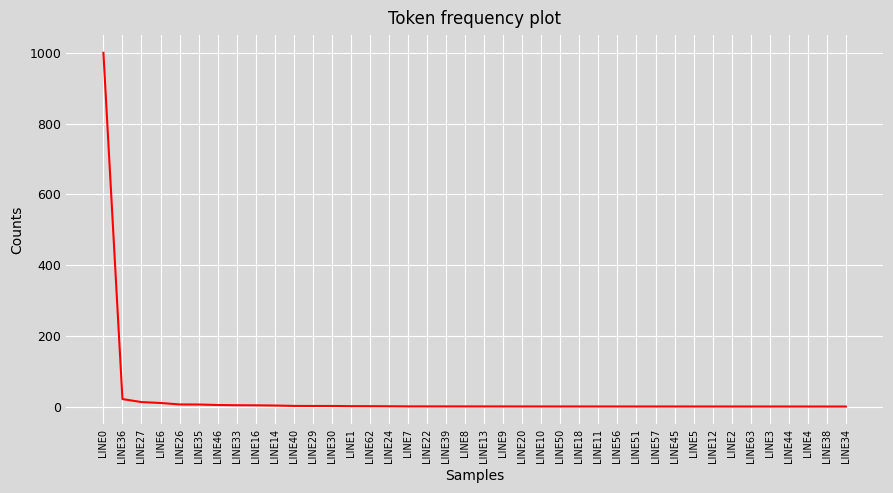

What is the greatest value displayed?

1000.0